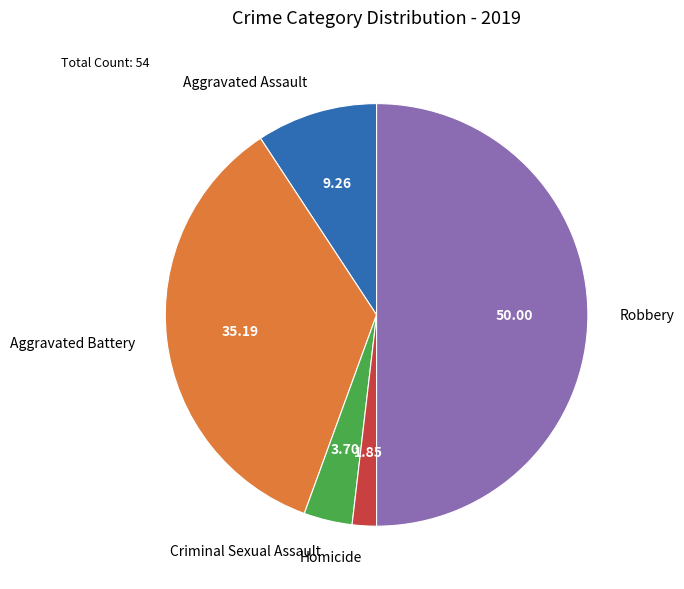

Count the number of slices in the pie.

5